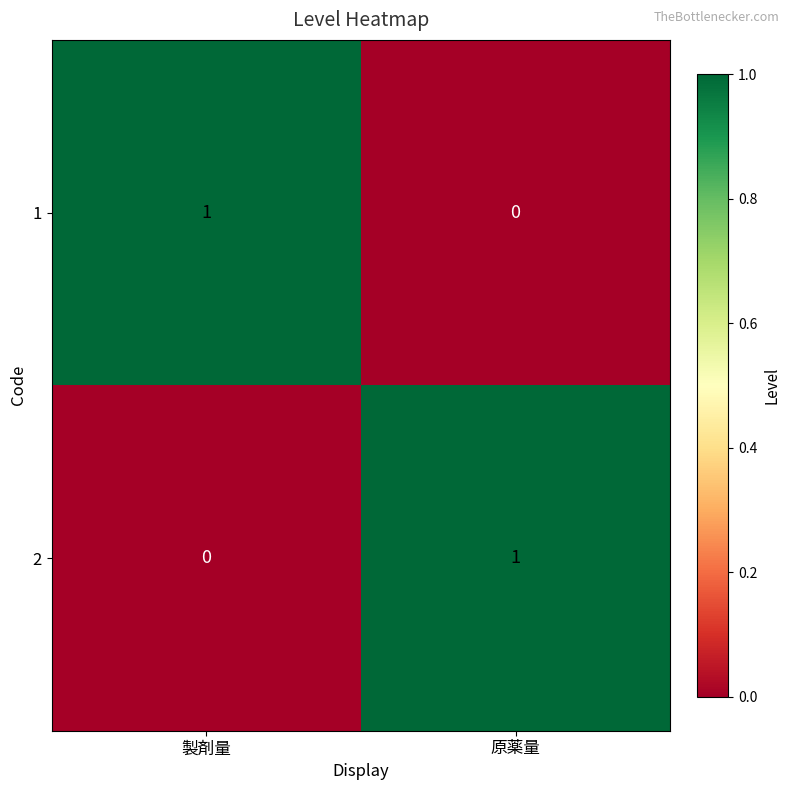

List the labels in order of 1 value, largest first.

製剤量, 原薬量